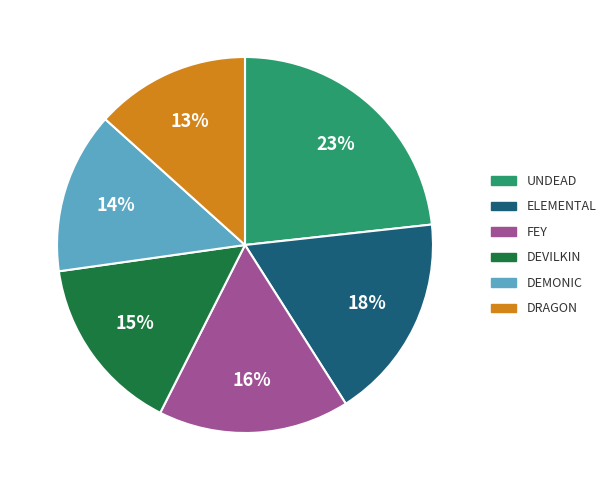

To the nearest percent, what is the average slice percentage?

17%